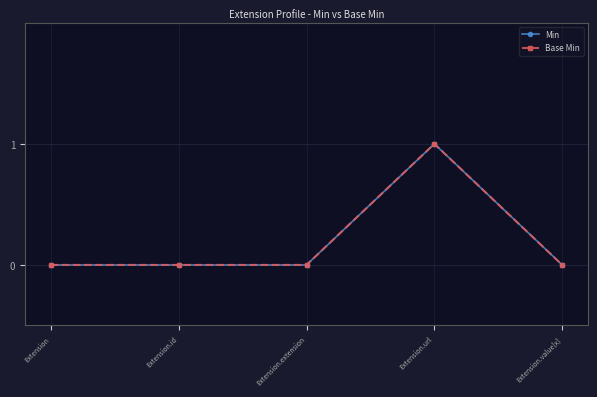

The value of Min at Extension.id is 0. True or false?

True